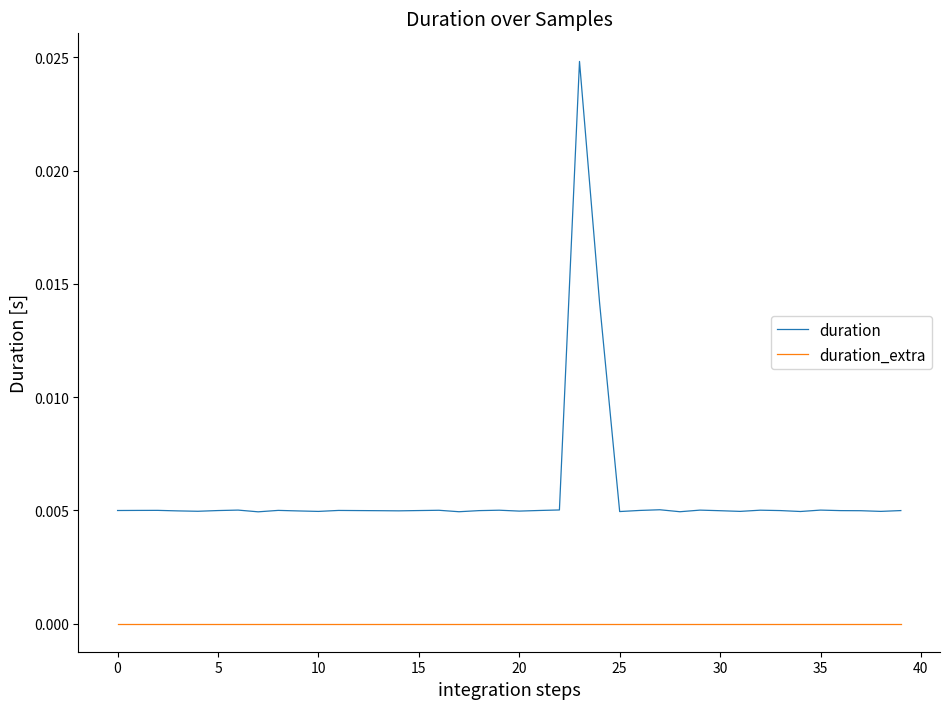

Which series has the largest range (max minus min)?

duration